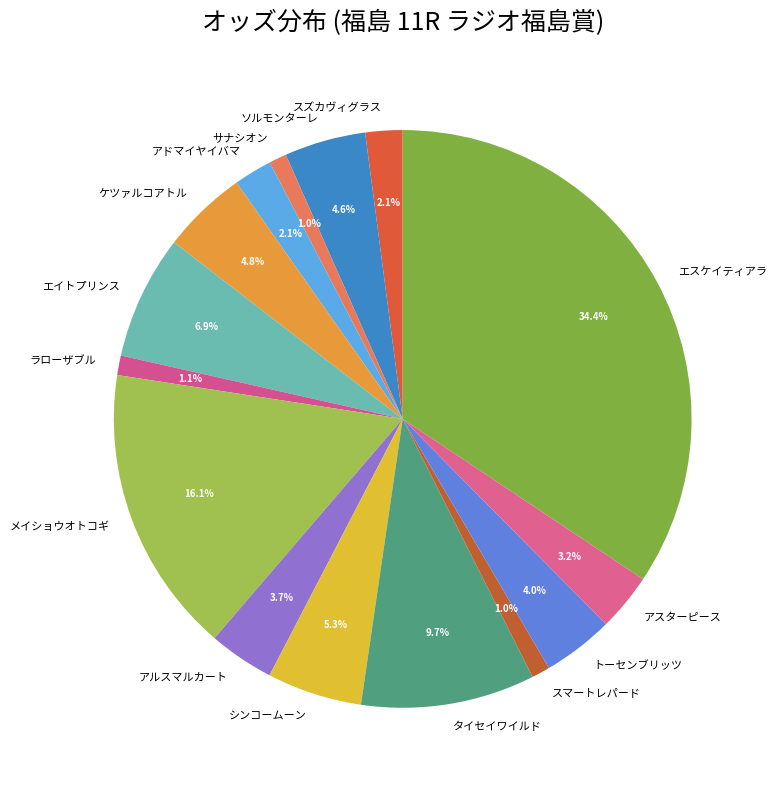

What percentage do スマートレパード and シンコームーン together represent?

6.3%